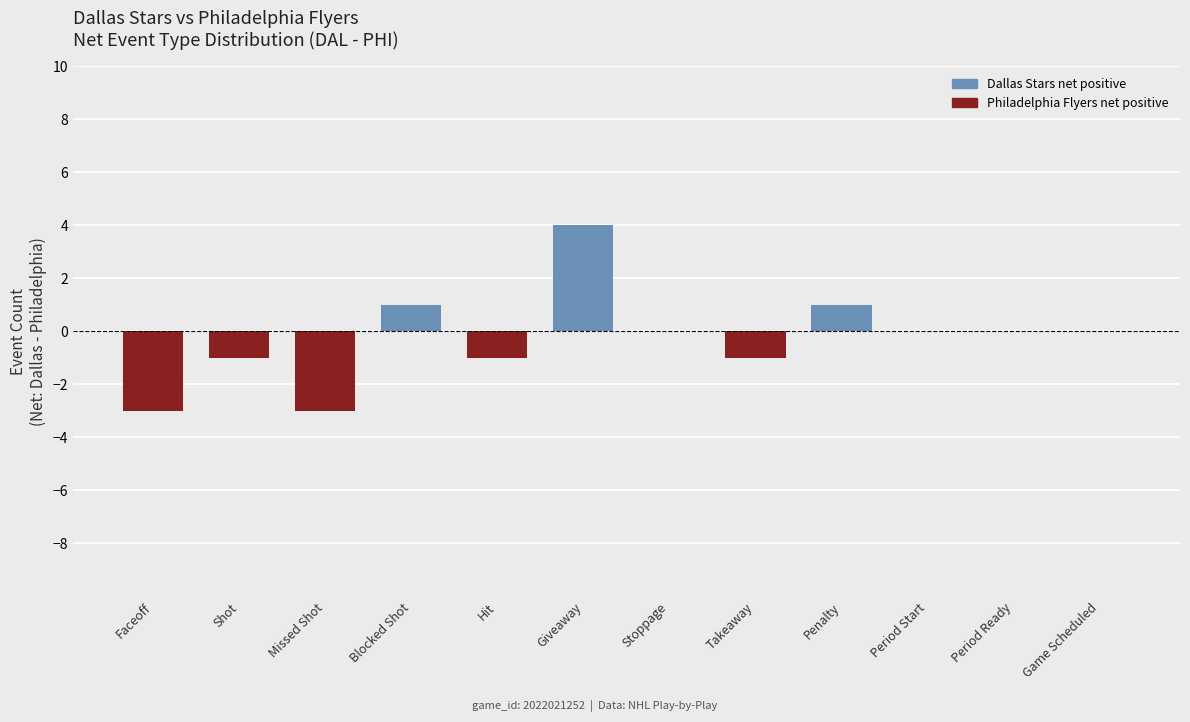

Are the bars grouped side by side (vs. stacked)?

No